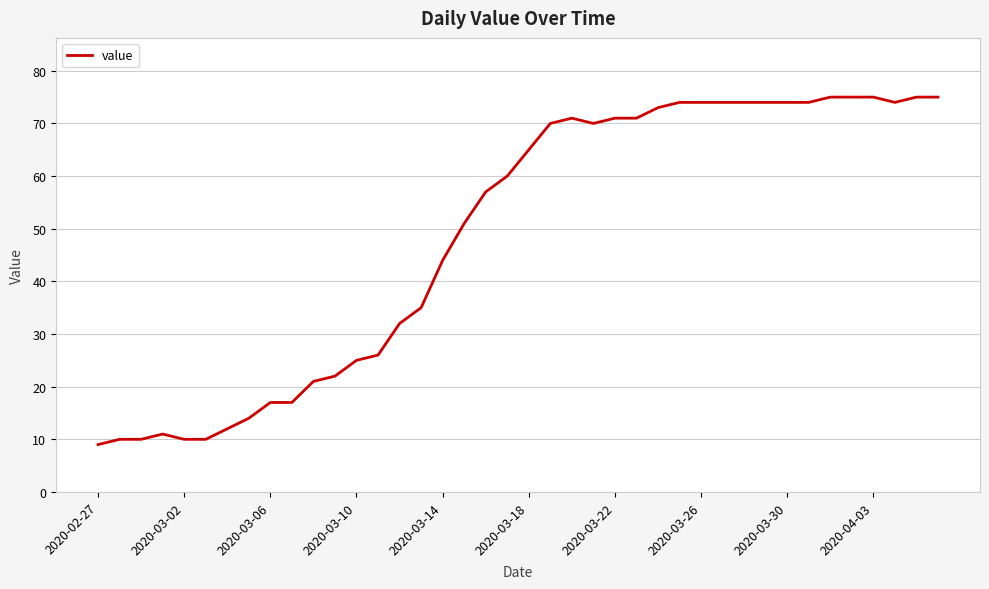

What is the greatest value displayed?

75